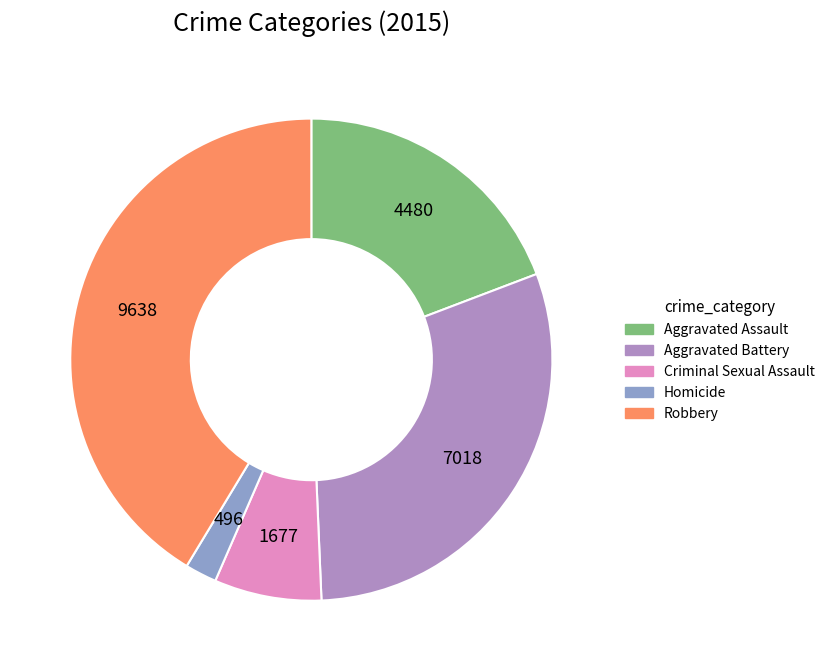

How much of the chart is everything except Criminal Sexual Assault?

92.8%